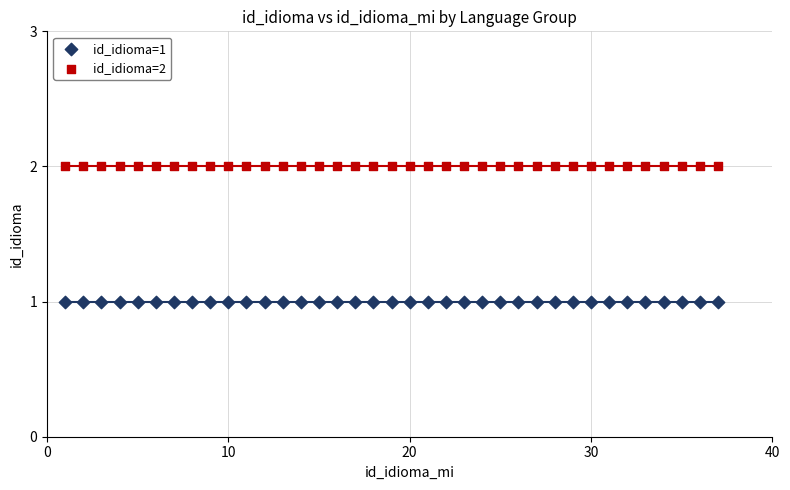

Which series contains the lowest Y value?

id_idioma=1